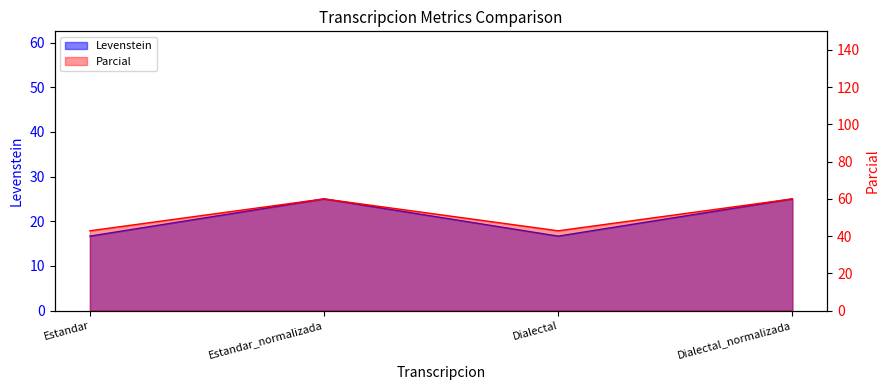

How many interior local peaks does the Levenstein series have?

1